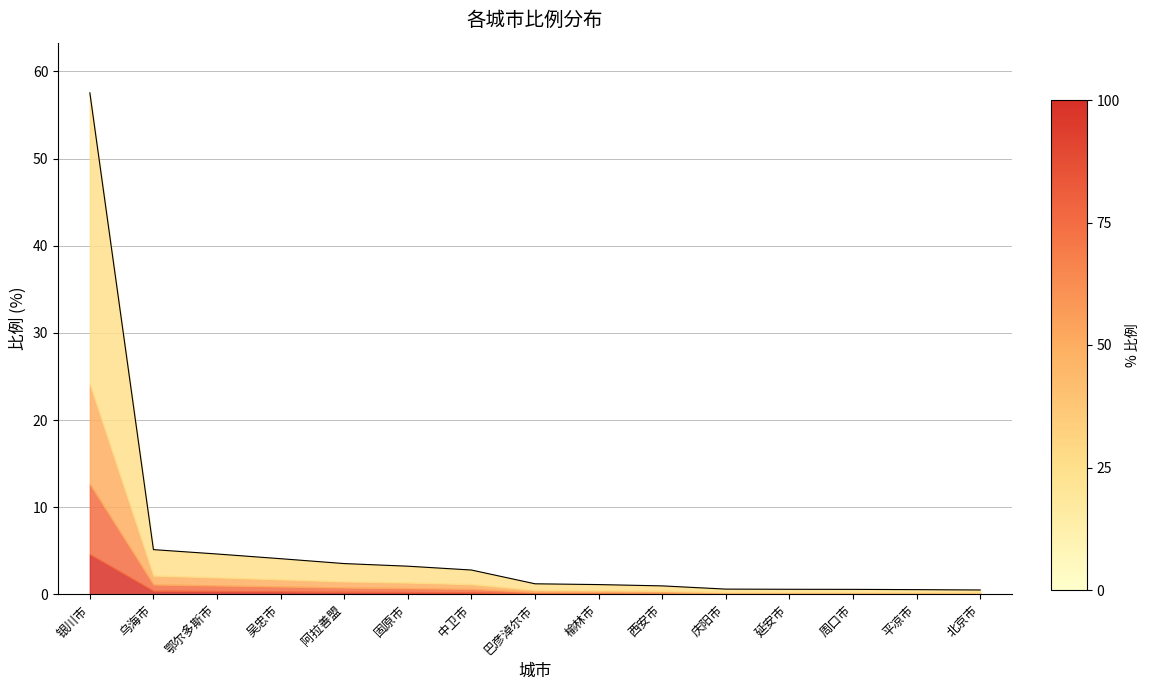

List the labels in order of value, smallest first.

北京市, 平凉市, 周口市, 延安市, 庆阳市, 西安市, 榆林市, 巴彦淖尔市, 中卫市, 固原市, 阿拉善盟, 吴忠市, 鄂尔多斯市, 乌海市, 银川市